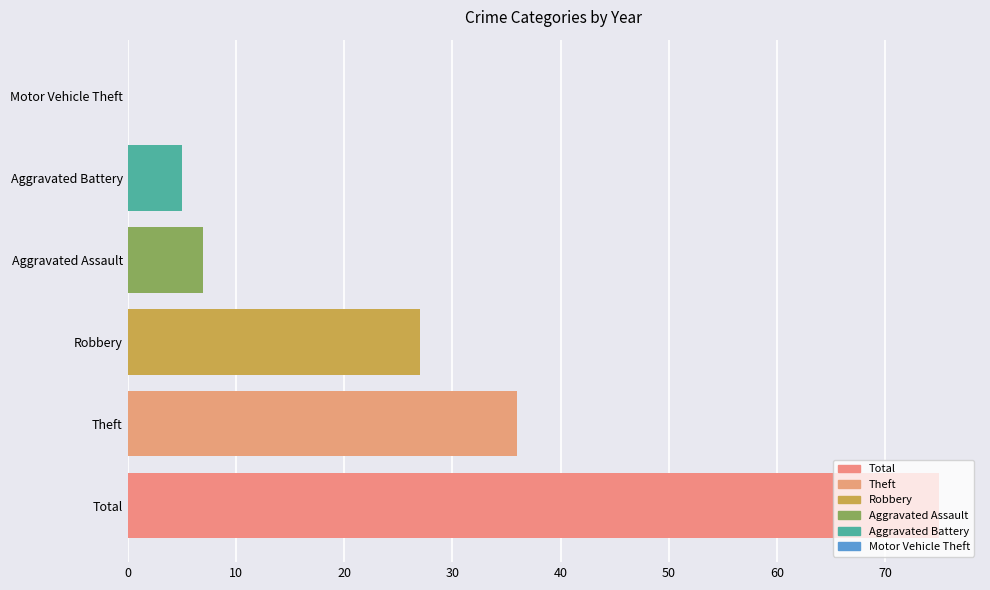

What is the sum of all values?

150